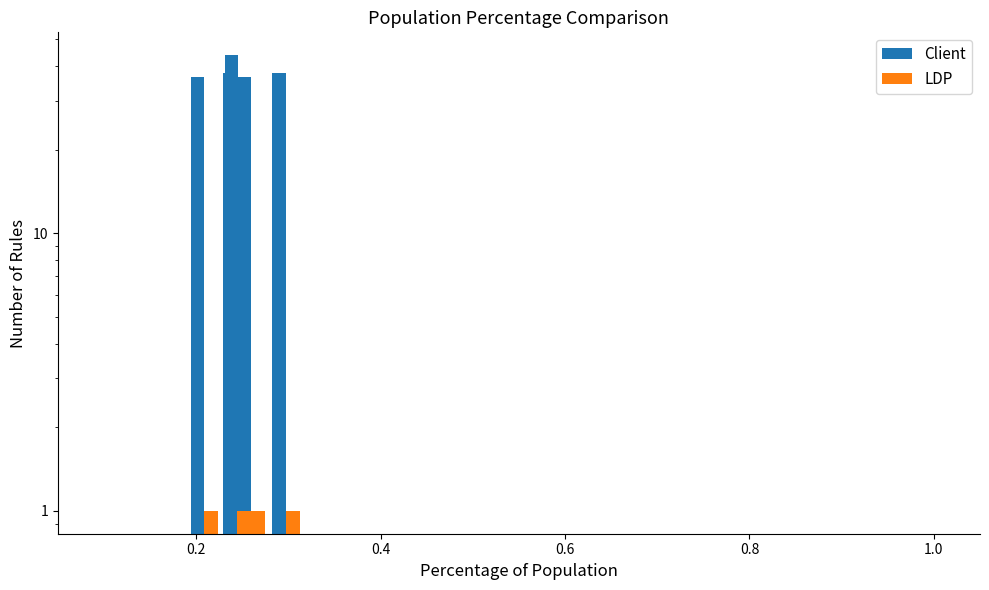

At which label does LDP reach its peak?

0.2